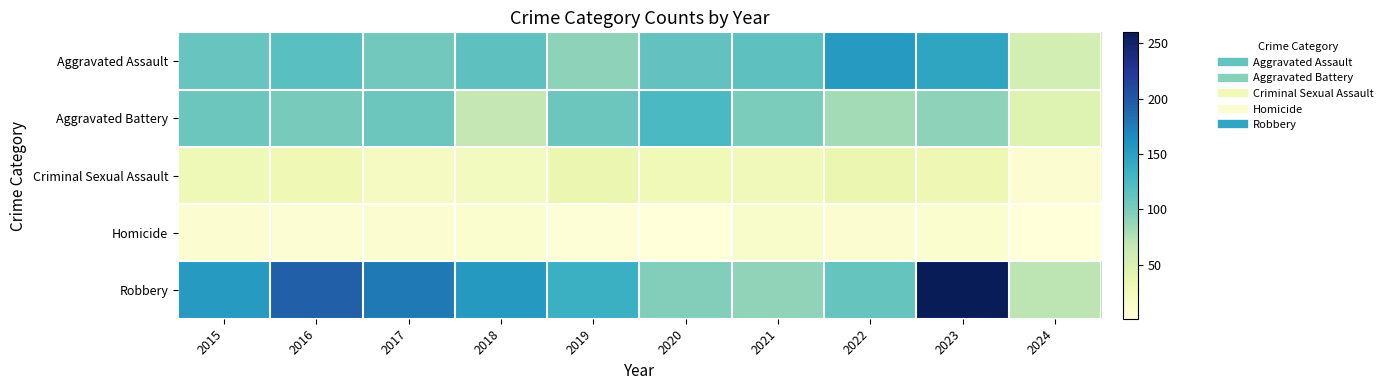

Reading left to right, list all the values displayed in this chart.

Aggravated Assault: 2015=110	2016=118	2017=105	2018=115	2019=92	2020=113	2021=115	2022=154	2023=145	2024=55
Aggravated Battery: 2015=108	2016=102	2017=108	2018=67	2019=108	2020=125	2021=100	2022=81	2023=92	2024=46
Criminal Sexual Assault: 2015=29	2016=30	2017=21	2018=22	2019=35	2020=28	2021=27	2022=35	2023=31	2024=8
Homicide: 2015=9	2016=7	2017=8	2018=10	2019=5	2020=2	2021=13	2022=9	2023=10	2024=1
Robbery: 2015=154	2016=194	2017=178	2018=155	2019=135	2020=97	2021=91	2022=111	2023=260	2024=70